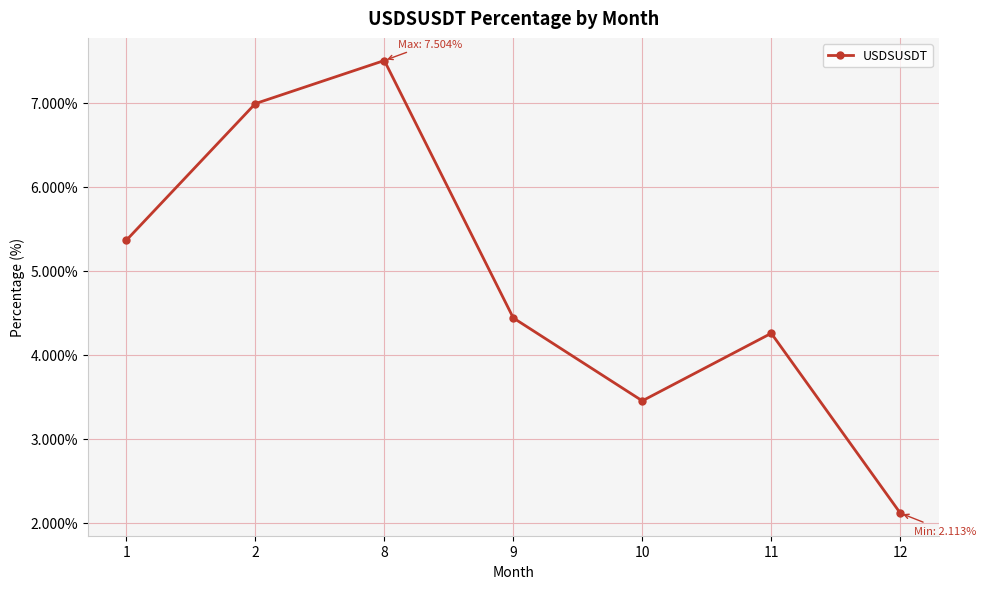

List the labels in order of value, smallest first.

12, 10, 11, 9, 1, 2, 8